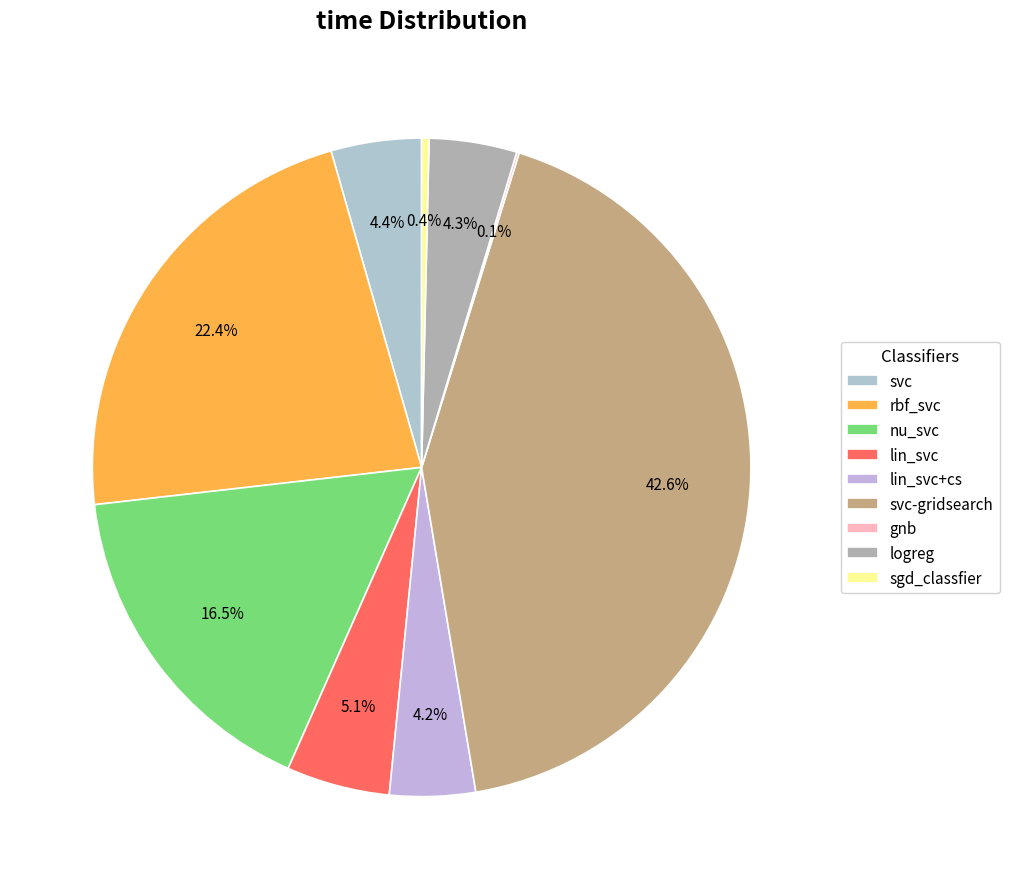

Which slice is the smallest?

gnb